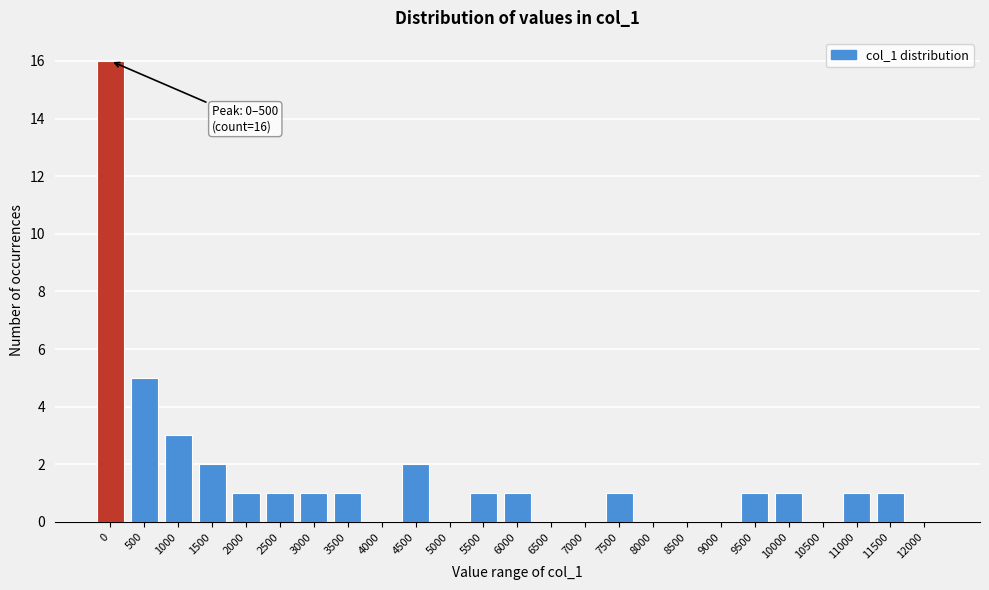

Reading right to left, list all the values displayed in this chart.

12000=0	11500=1	11000=1	10500=0	10000=1	9500=1	9000=0	8500=0	8000=0	7500=1	7000=0	6500=0	6000=1	5500=1	5000=0	4500=2	4000=0	3500=1	3000=1	2500=1	2000=1	1500=2	1000=3	500=5	0=16